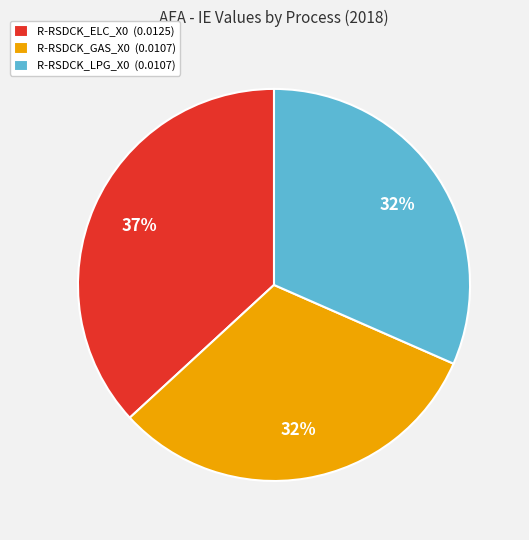

True or false: R-RSDCK_LPG_X0 accounts for 32% of the total.

True